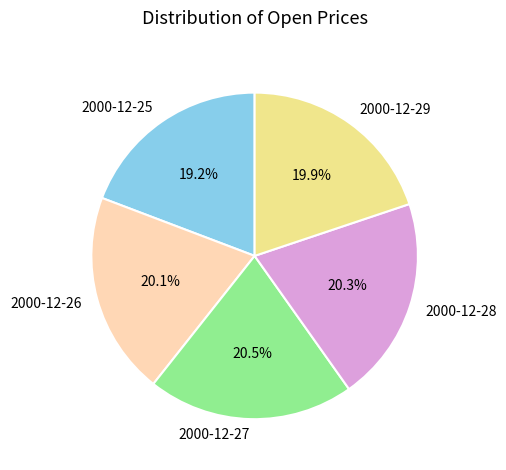

Is it true that 2000-12-26 is 29% of the pie?

False